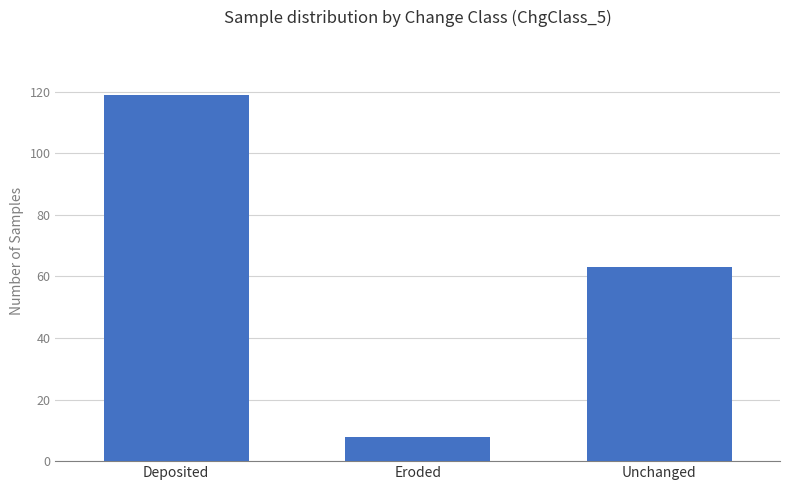

How many values are below 63?

1